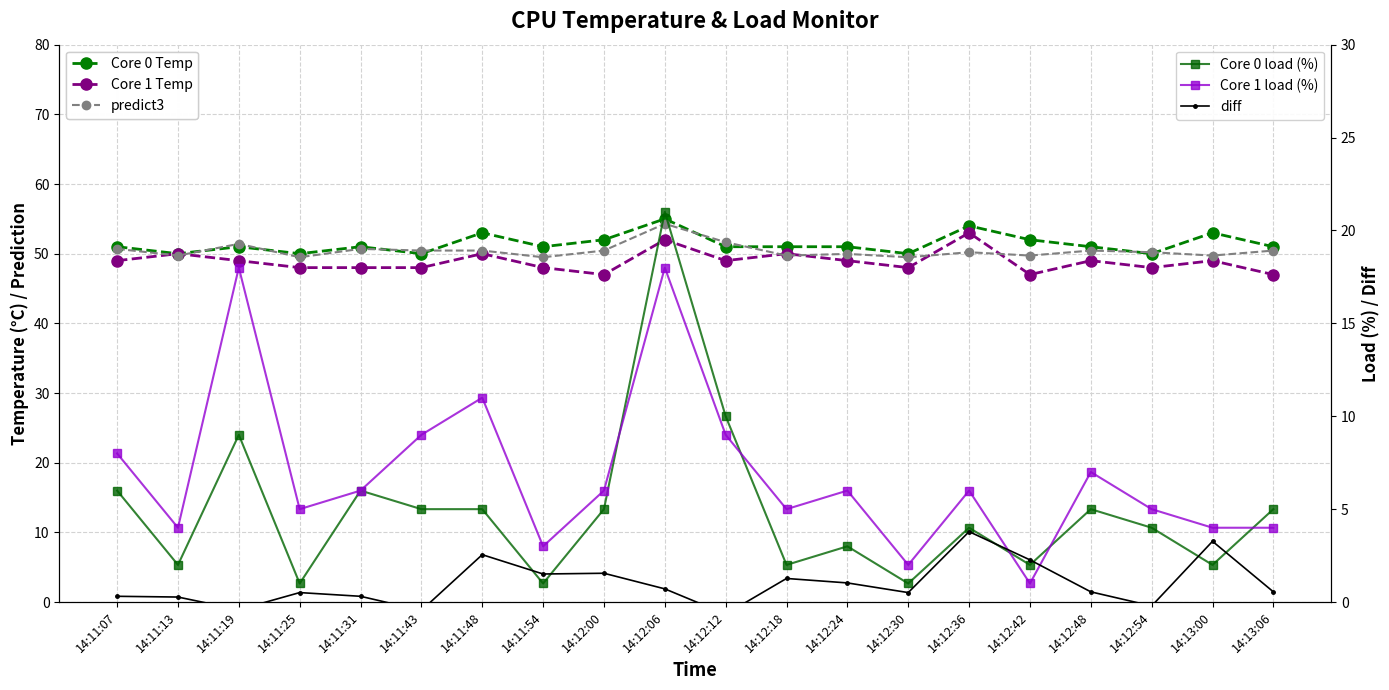

Where is the first local minimum for diff?

14:11:19